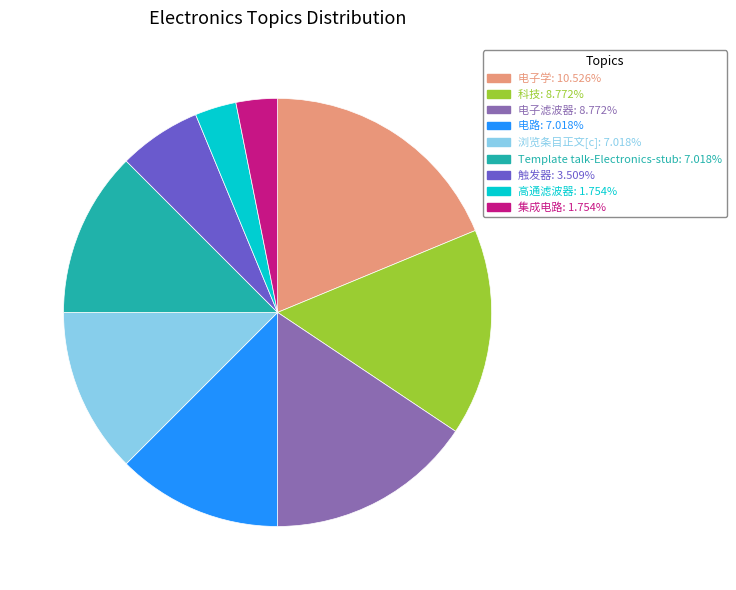

Is there any slice that represents more than half of the pie?

No